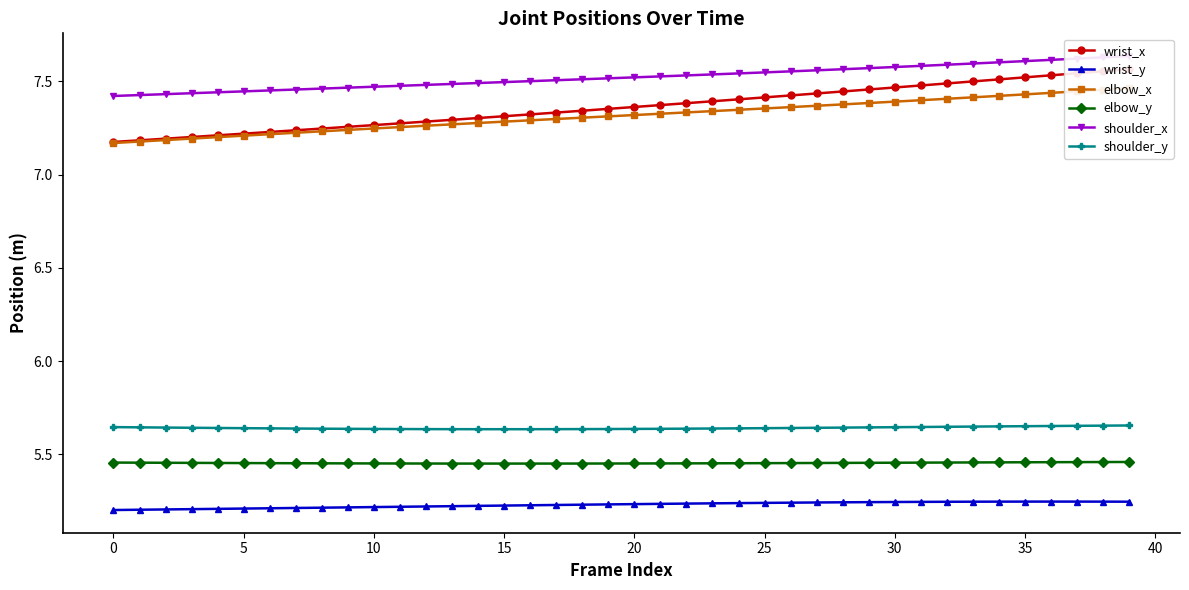

What is the label of the 31st point from the left?

30